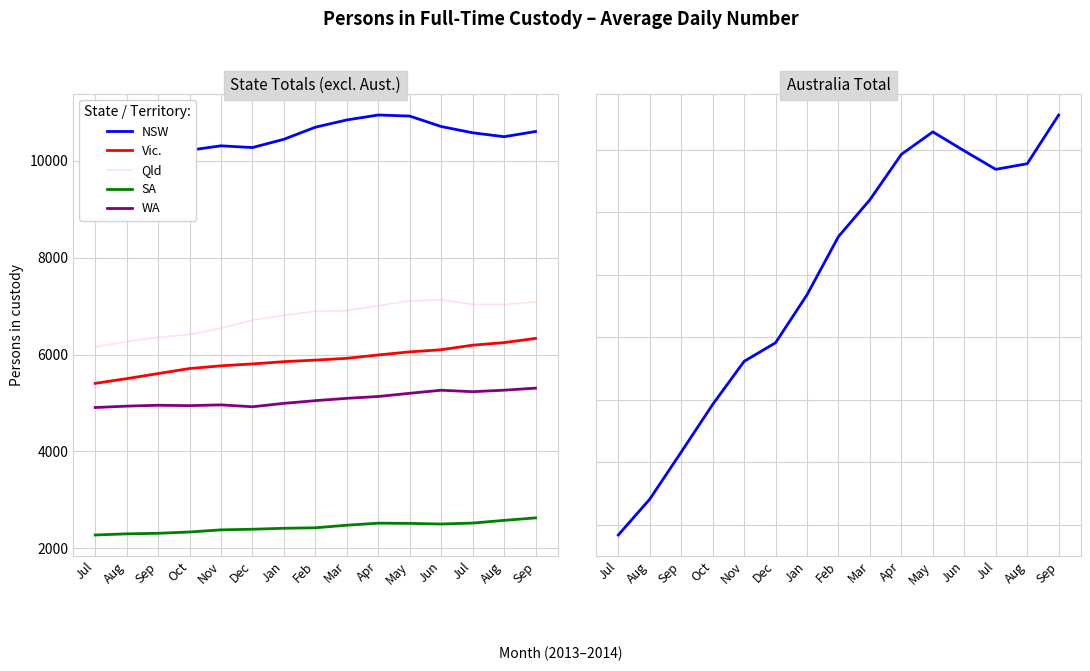

Rank the categories by WA value from highest to lowest.

Sep, Aug, Jun, Jul, May, Apr, Mar, Feb, Jan, Nov, Sep, Oct, Aug, Dec, Jul